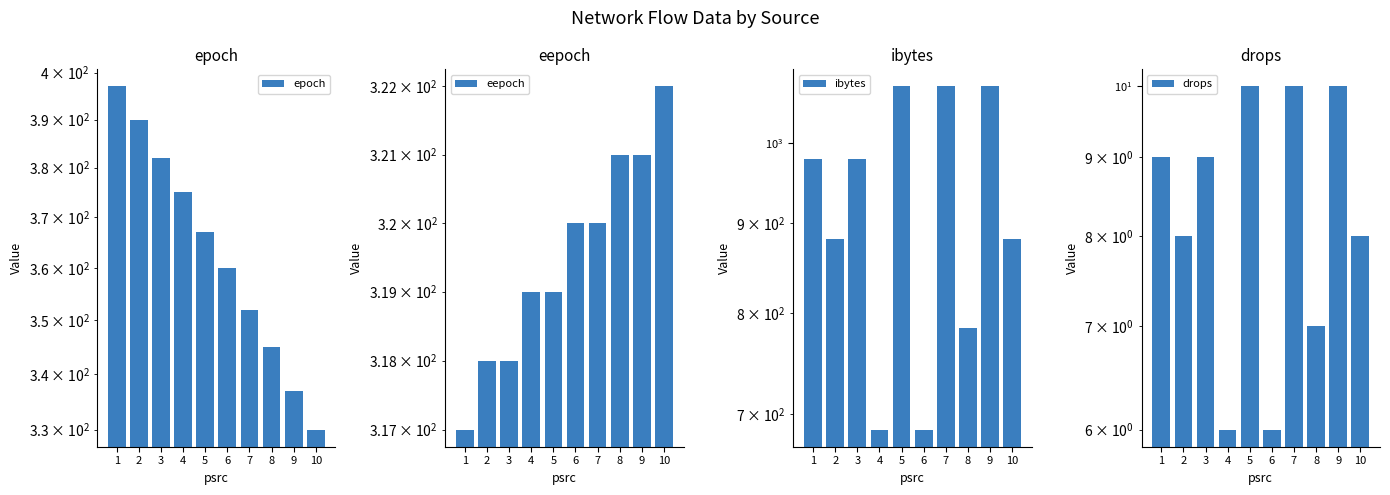

Which series has the largest total across all categories?

ibytes